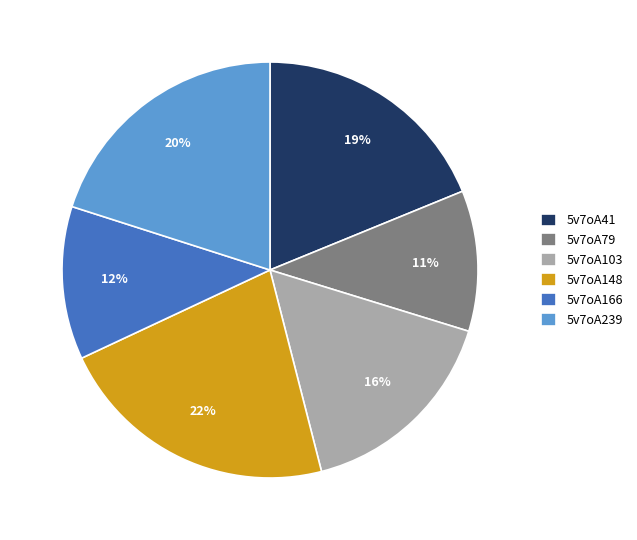

To the nearest percent, what portion does 5v7oA166 represent?

12%